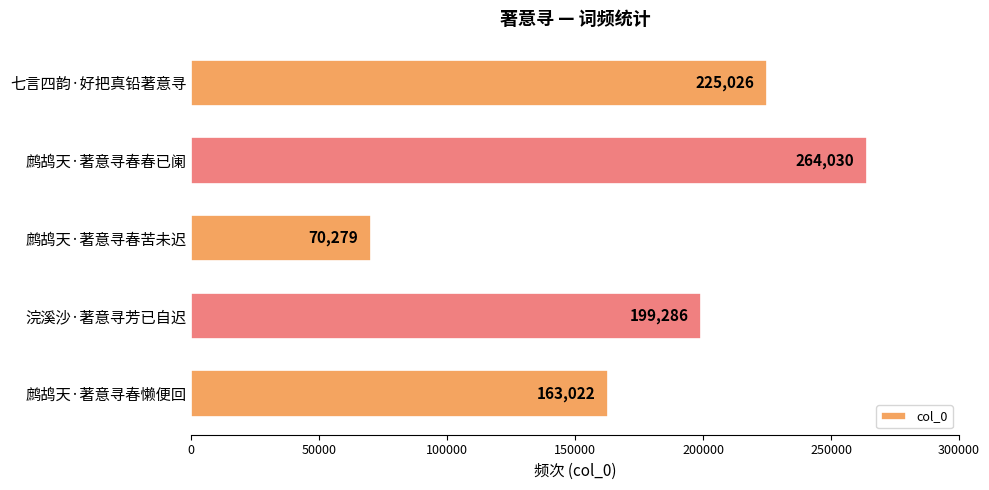

What is the sum of the values at 浣溪沙·著意寻芳已自迟 and 鹧鸪天·著意寻春懒便回?

362308